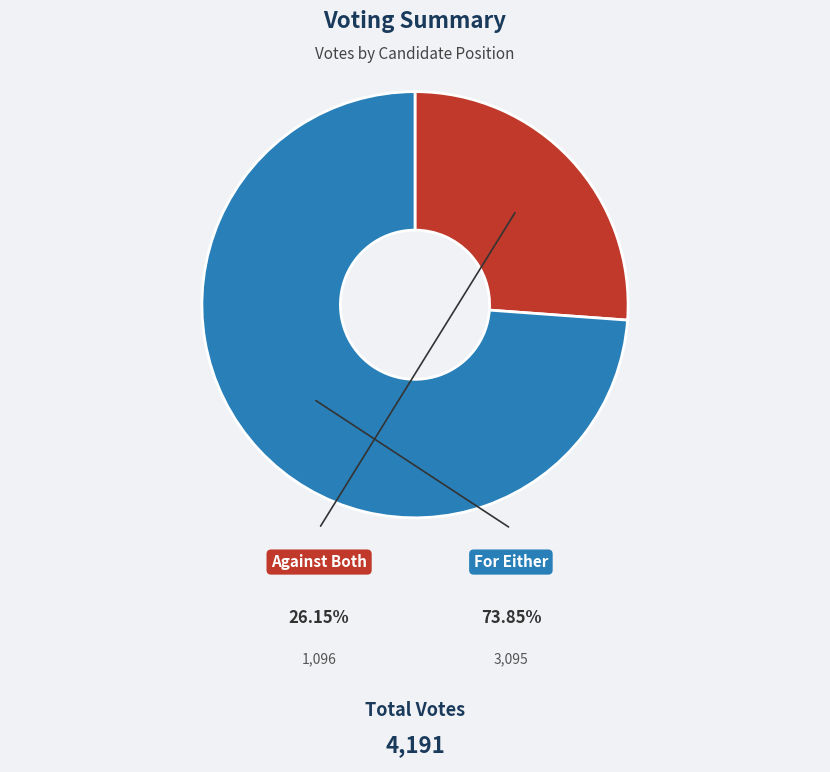

Is there any slice that represents more than half of the pie?

Yes